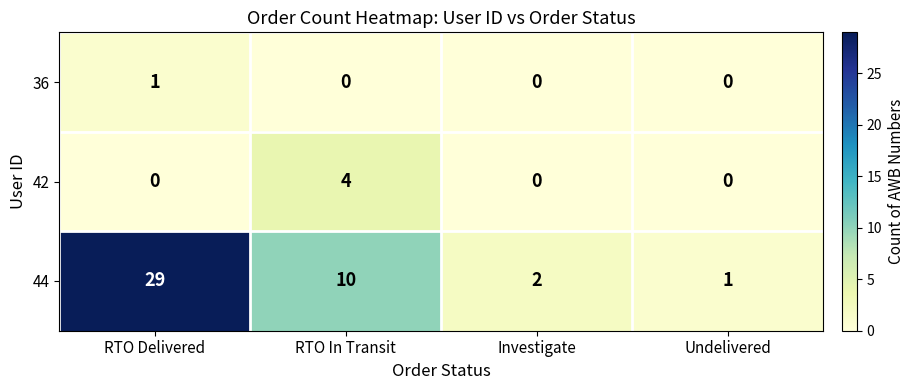

Which category has the lowest value in the 44 series?

Undelivered